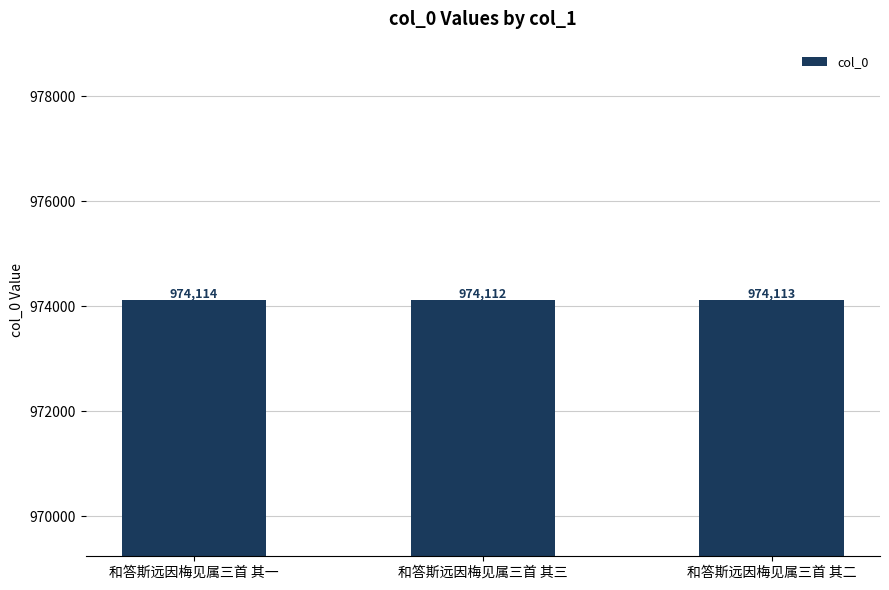

True or false: the data shows 974113 at 和答斯远因梅见属三首 其二.

True